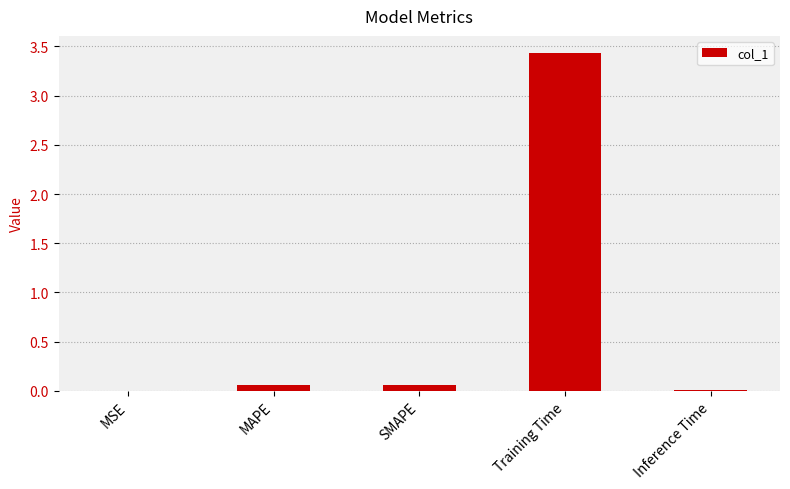

Between Training Time and MSE, which is larger?

Training Time